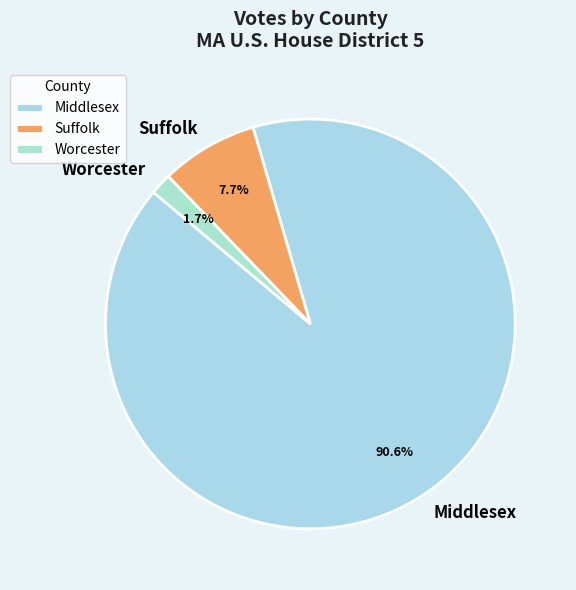

Does Middlesex represent more than half of the total?

Yes